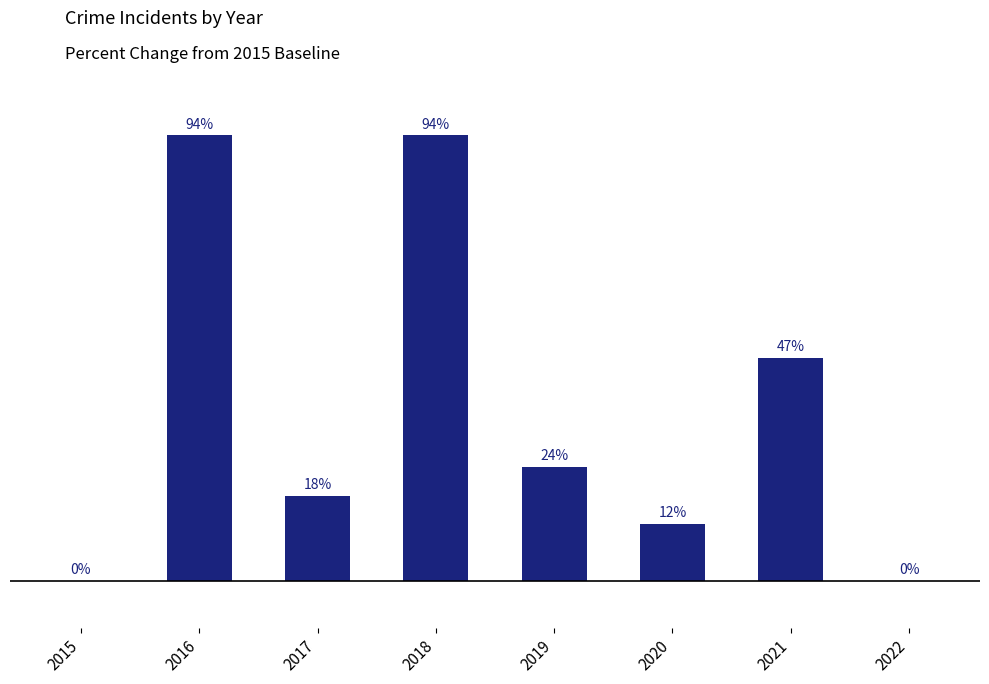

What is the value of the 5th bar from the left?

24